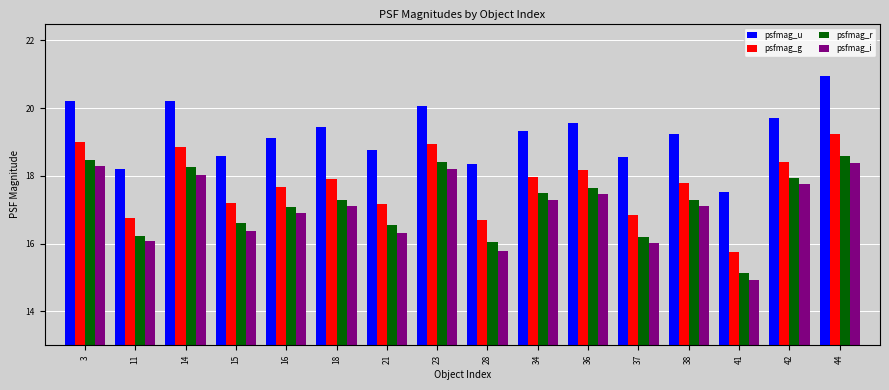

What is the difference between the maximum and minimum values in the psfmag_i series?

3.5